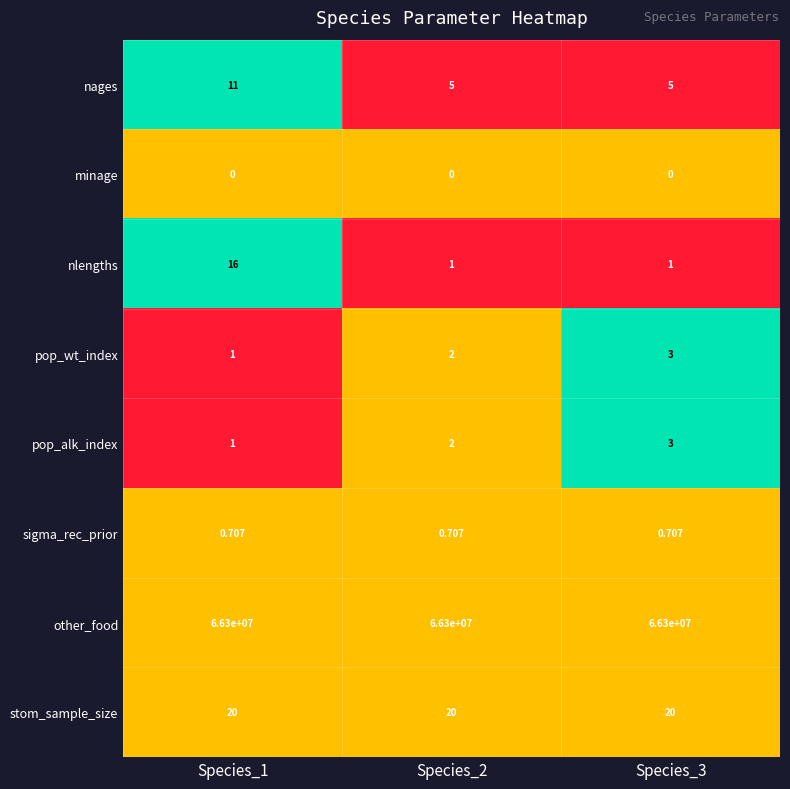

Between Species_1 and Species_3, which series saw the biggest shift?

nlengths